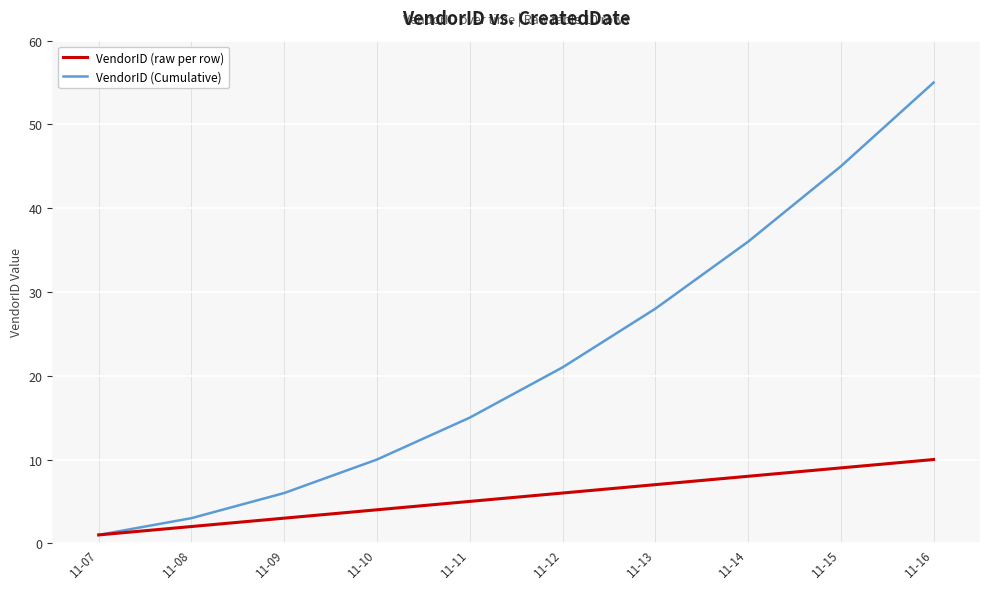

Reading right to left, what are all the values shown in this chart?

VendorID (Cumulative): 11-16=55	11-15=45	11-14=36	11-13=28	11-12=21	11-11=15	11-10=10	11-09=6	11-08=3	11-07=1
VendorID: 11-16=10	11-15=9	11-14=8	11-13=7	11-12=6	11-11=5	11-10=4	11-09=3	11-08=2	11-07=1